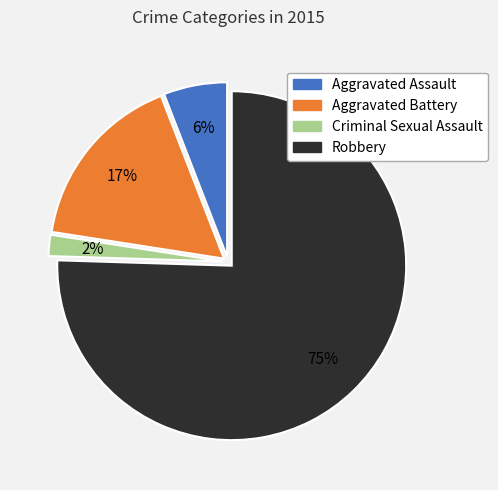

To the nearest percent, what is the average slice percentage?

25%